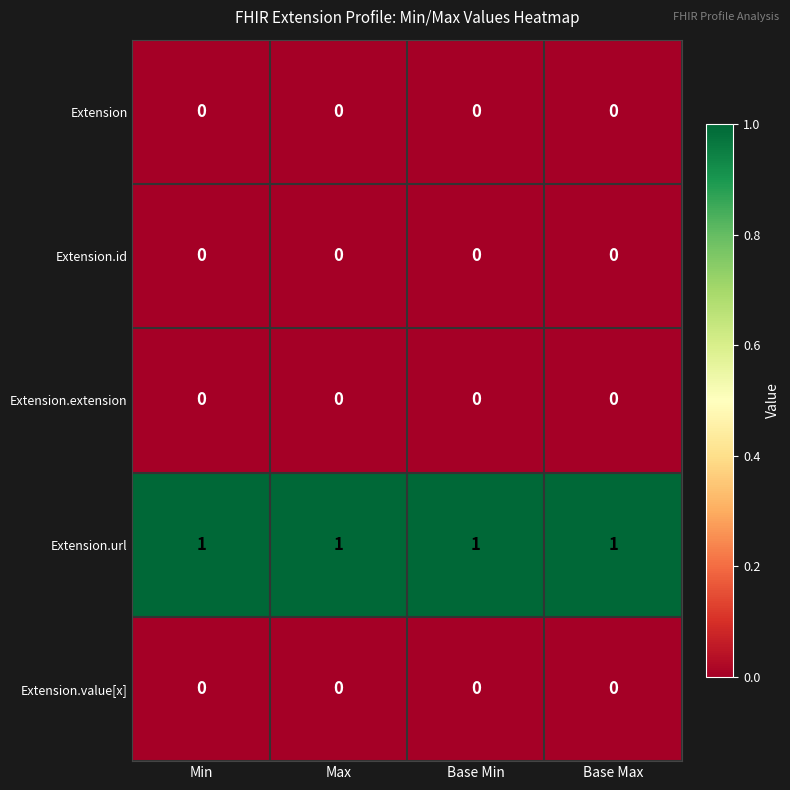

What is the maximum value shown in the chart?

1